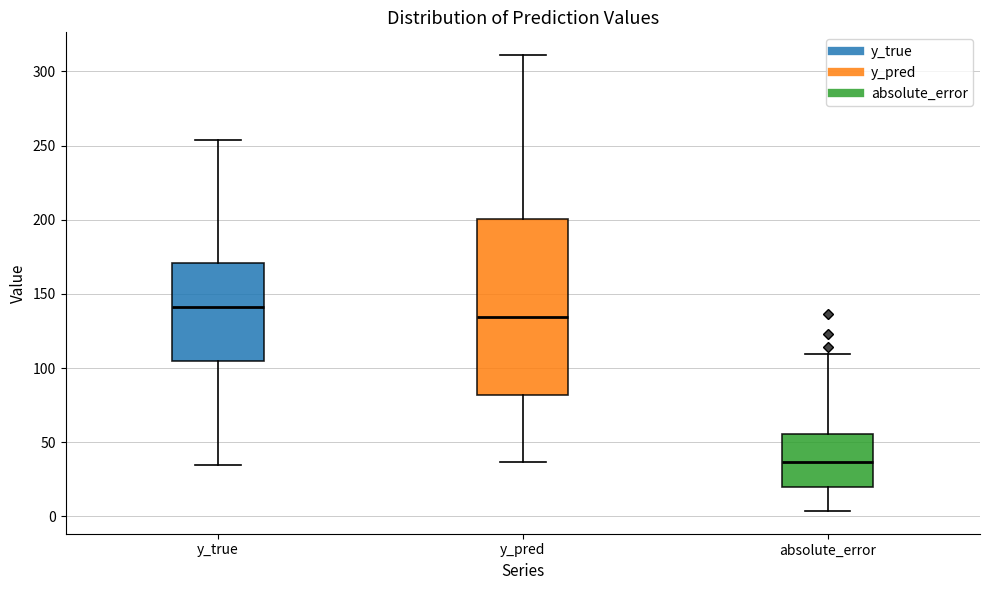

Reading left to right, read every box against the y-axis: the position of its median line, the range the box covers, and the ends of its whiskers. The values are not printed on the chart, so give them approximately, as read against the axis.

y_true: median 140, box 105 to 170, whiskers 35 to 255
y_pred: median 135, box 80 to 200, whiskers 35 to 310
absolute_error: median 35, box 20 to 55, whiskers 5 to 110